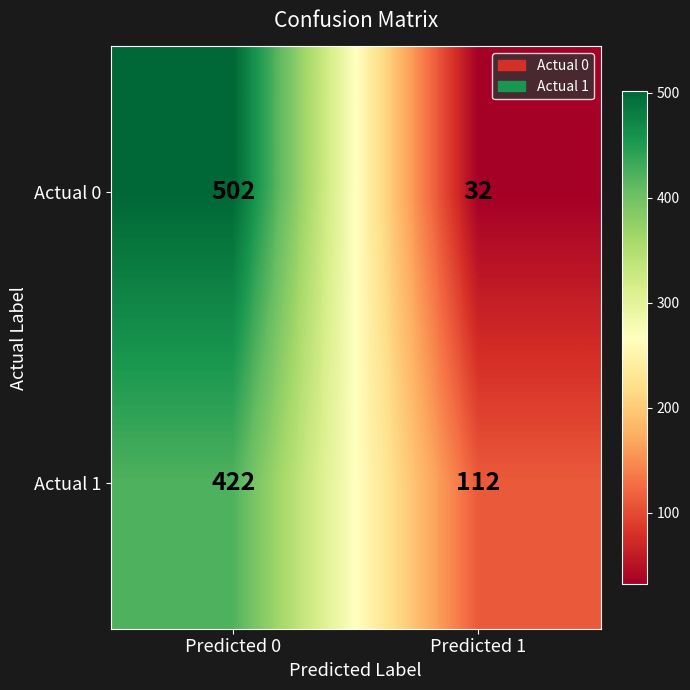

Which series has the widest spread of values?

Actual 0